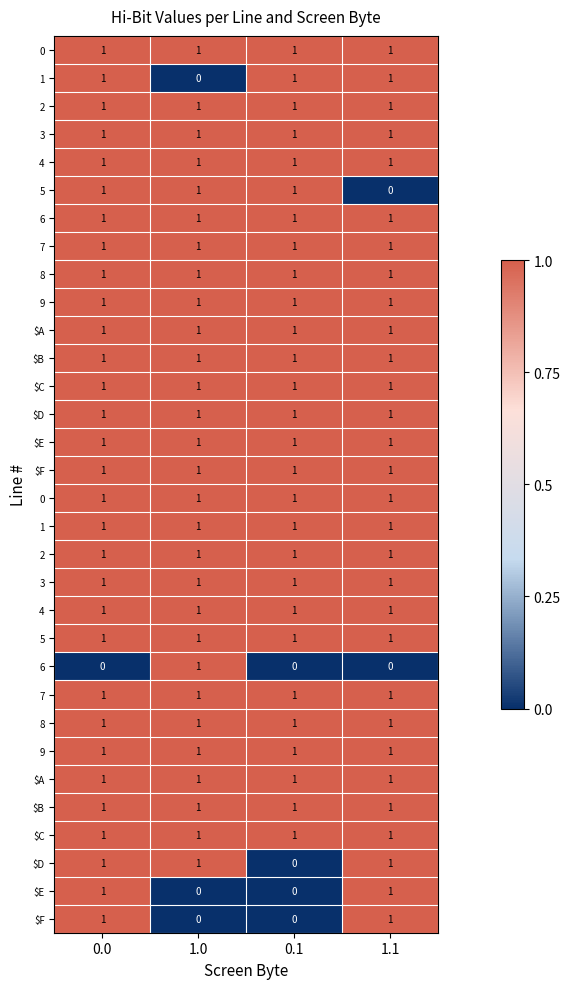

How many data points does each series have?

4